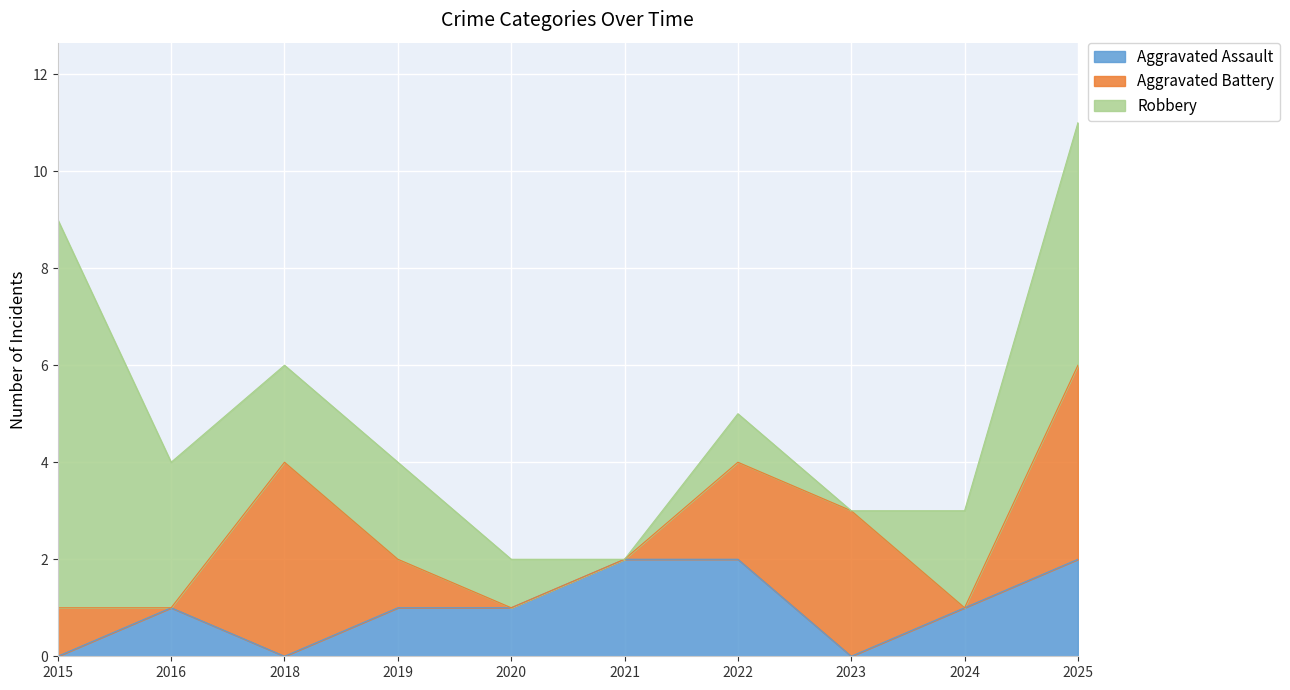

Reading right to left, what are all the values shown in this chart?

Aggravated Assault: 2025=2	2024=1	2023=0	2022=2	2021=2	2020=1	2019=1	2018=0	2016=1	2015=0
Aggravated Battery: 2025=4	2024=0	2023=3	2022=2	2021=0	2020=0	2019=1	2018=4	2016=0	2015=1
Robbery: 2025=5	2024=2	2023=0	2022=1	2021=0	2020=1	2019=2	2018=2	2016=3	2015=8